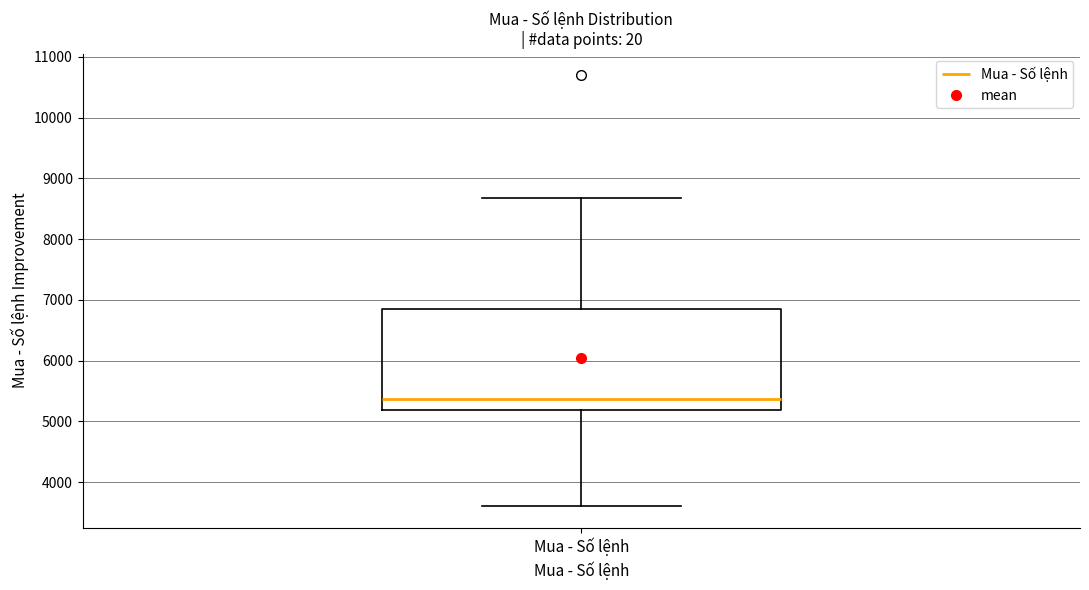

Transcribe this box plot: give where the median line is, the range the box spans, and where the two whiskers end, as read against the y-axis. The values are not printed on the chart, so give them approximately, as read against the axis.

median 5400, box 5200 to 6800, whiskers 3600 to 8700